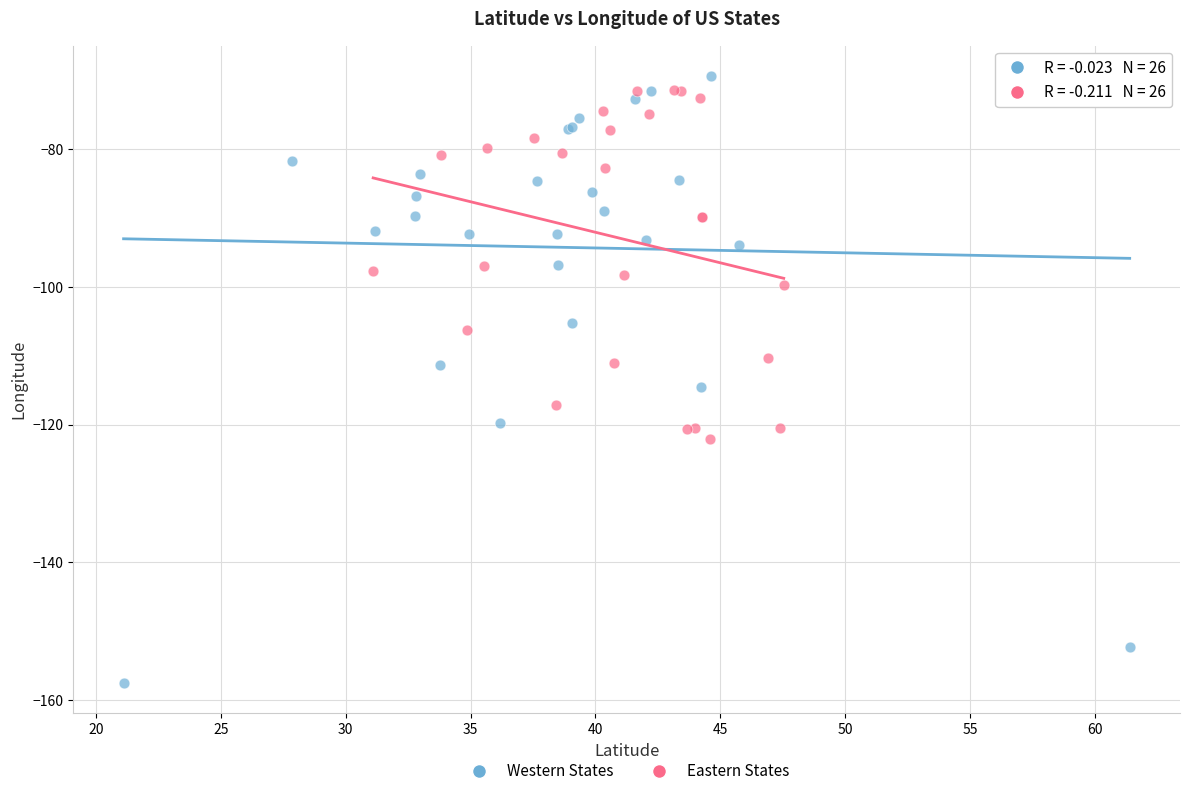

Which series contains the lowest Y value?

Western States